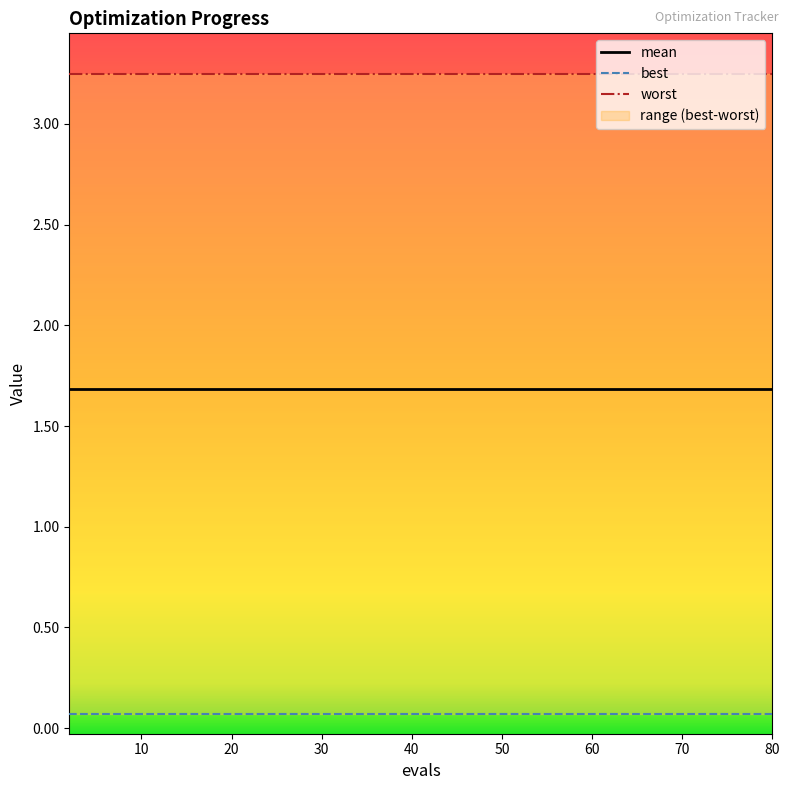

Reading right to left, transcribe all the data shown in this chart.

mean: 1.7	1.7	1.7	1.7	1.7	1.7	1.7	1.7	1.7	1.7	1.7	1.7	1.7	1.7	1.7
best: 0.1	0.1	0.1	0.1	0.1	0.1	0.1	0.1	0.1	0.1	0.1	0.1	0.1	0.1	0.1
worst: 3.2	3.2	3.2	3.2	3.2	3.2	3.2	3.2	3.2	3.2	3.2	3.2	3.2	3.2	3.2